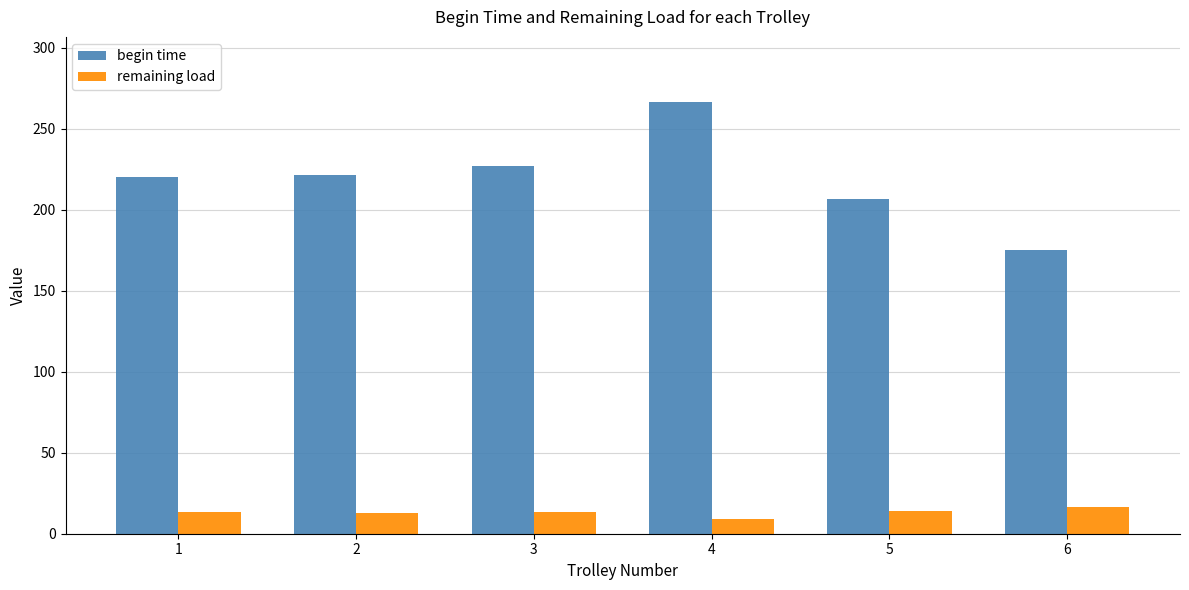

What is the sum of the remaining load values at 6 and 5?

30.6